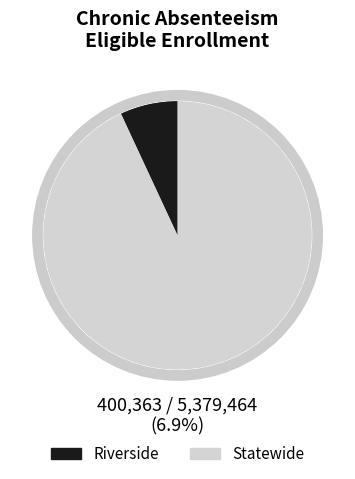

Which slice is the largest?

Statewide